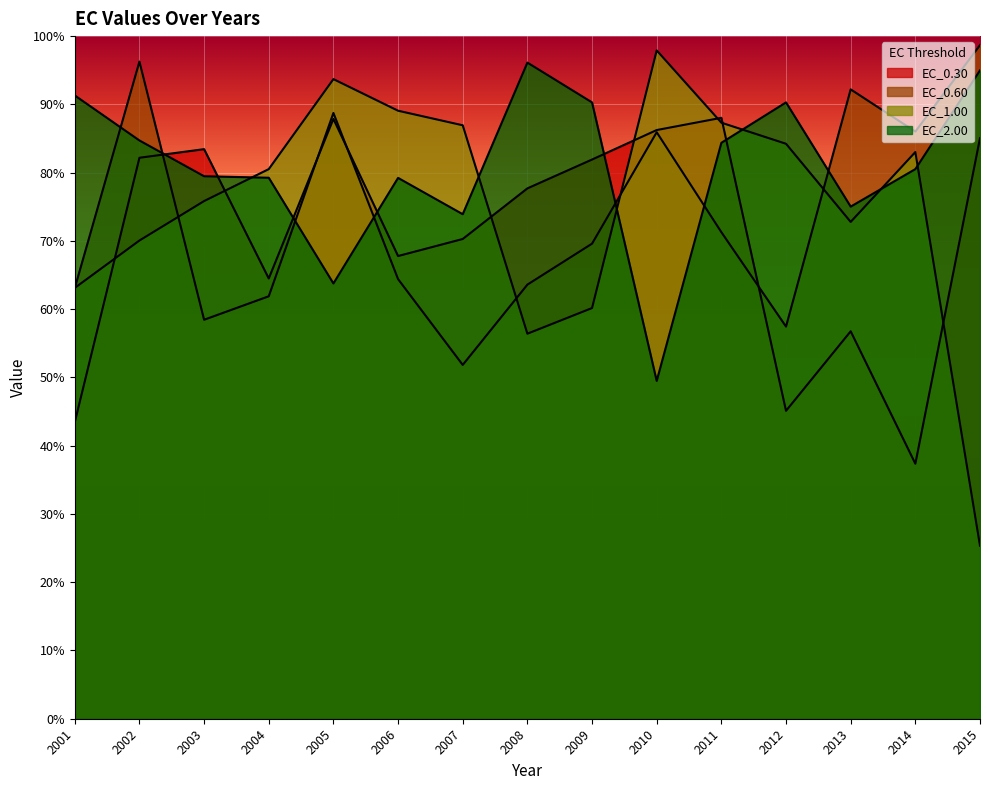

Reading left to right, extract all data points from this chart.

EC_0.30: 2001=43.4	2002=82.2	2003=83.4	2004=64.5	2005=87.9	2006=67.8	2007=70.3	2008=77.7	2009=81.9	2010=86.2	2011=88.0	2012=45.1	2013=56.8	2014=37.4	2015=85.0
EC_0.60: 2001=63.1	2002=96.3	2003=58.4	2004=61.9	2005=88.7	2006=64.4	2007=51.8	2008=63.6	2009=69.6	2010=85.9	2011=71.3	2012=57.4	2013=92.2	2014=86.0	2015=98.7
EC_1.00: 2001=63.1	2002=70.1	2003=75.8	2004=80.5	2005=93.7	2006=89.1	2007=86.9	2008=56.4	2009=60.2	2010=97.9	2011=87.3	2012=84.2	2013=72.8	2014=83.0	2015=25.3
EC_2.00: 2001=91.3	2002=84.7	2003=79.5	2004=79.3	2005=63.8	2006=79.2	2007=73.9	2008=96.1	2009=90.3	2010=49.5	2011=84.4	2012=90.3	2013=75.0	2014=80.5	2015=95.0